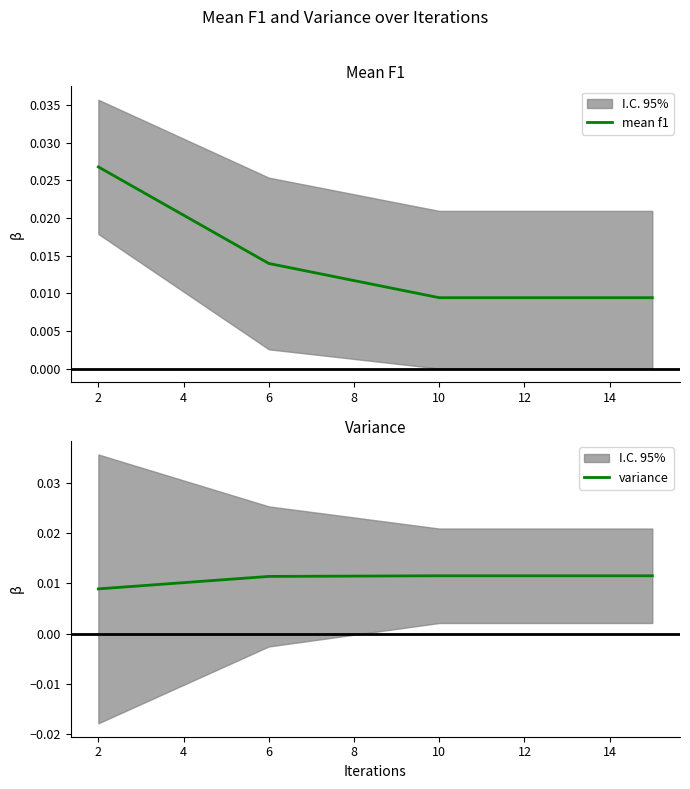

True or false: variance and mean f1 cross at least once.

True